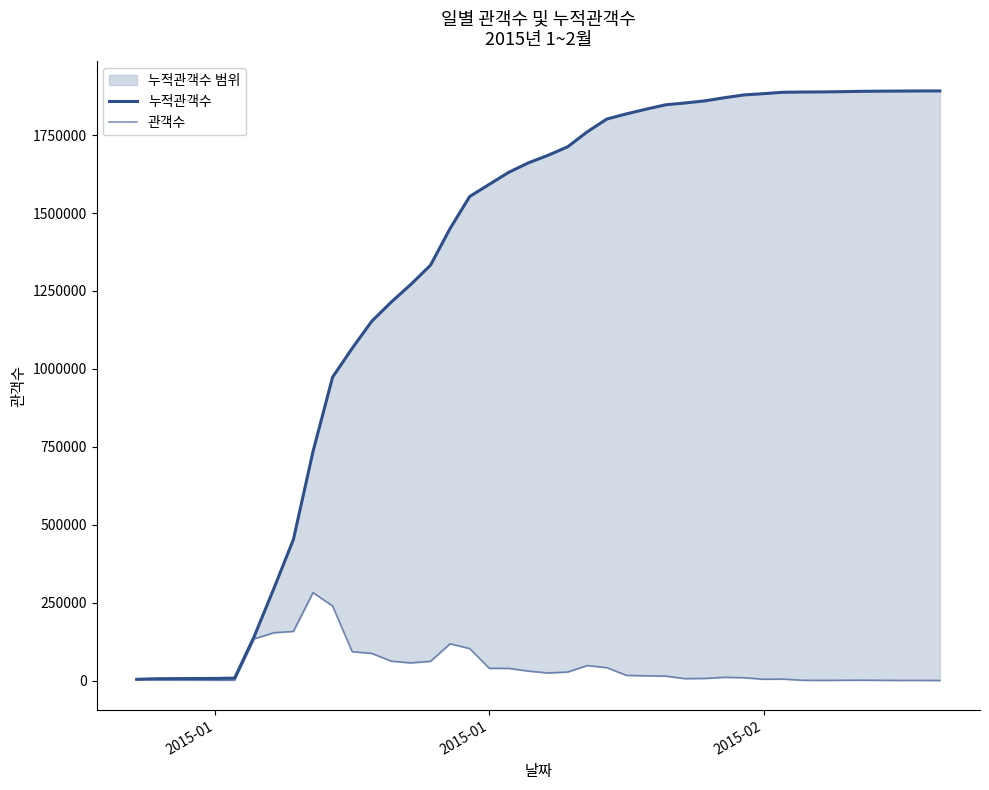

True or false: 누적관객수 and 관객수 cross at least once.

False